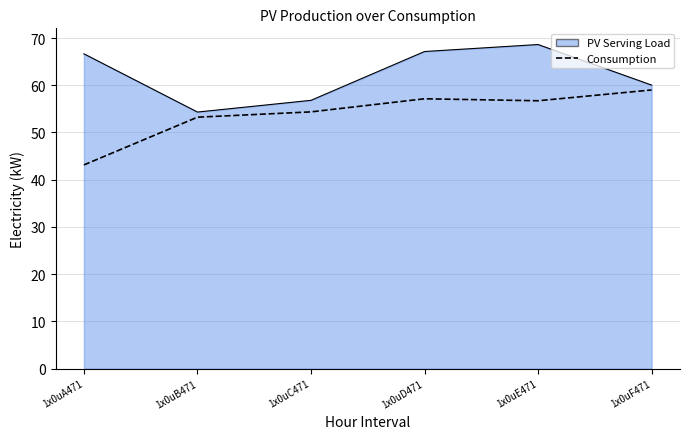

What is the difference between the PV Serving Load values at 1x0uE471 and 1x0uF471?

8.6